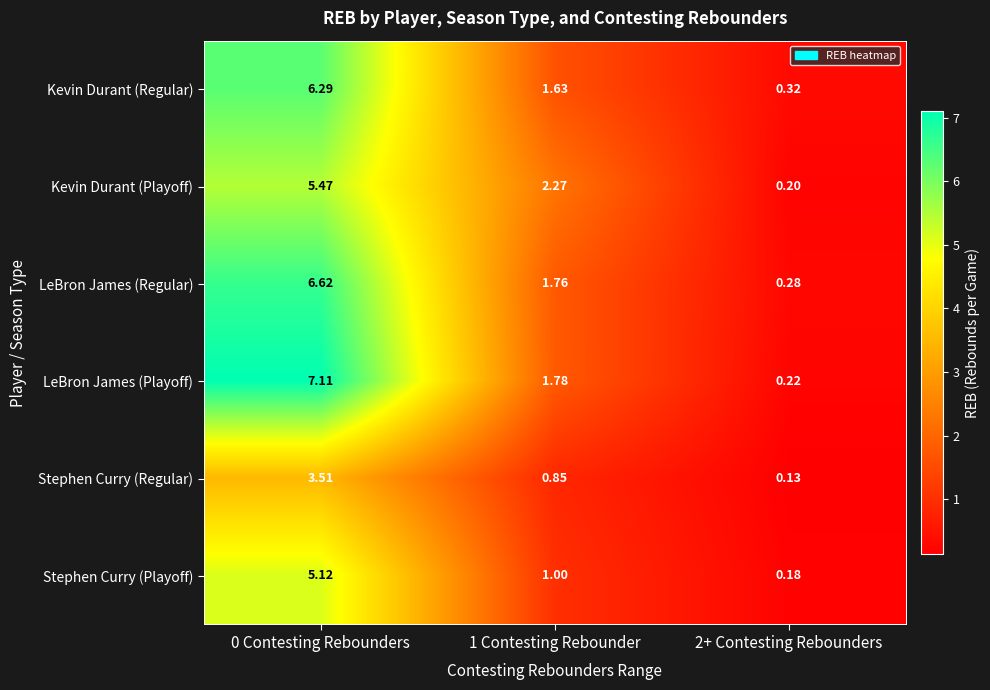

At 0 Contesting Rebounders, list the series in order from smallest to largest.

Stephen Curry (Regular), Stephen Curry (Playoff), Kevin Durant (Playoff), Kevin Durant (Regular), LeBron James (Regular), LeBron James (Playoff)